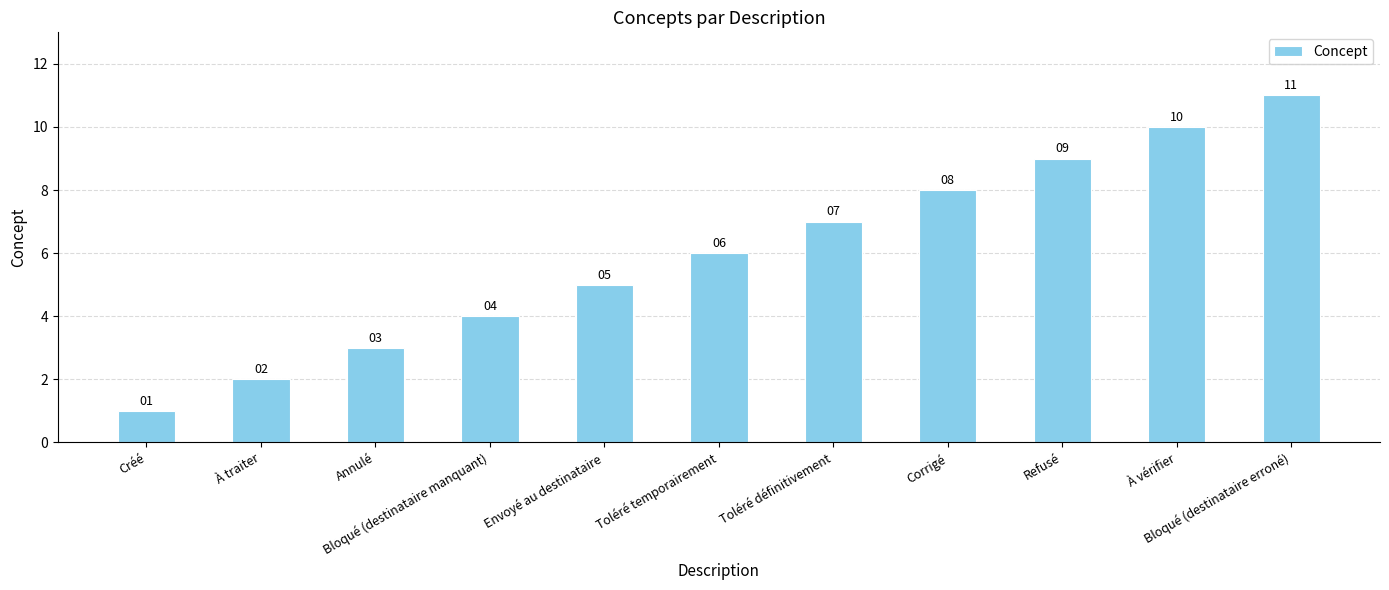

List the labels in order of value, smallest first.

Créé, À traiter, Annulé, Bloqué (destinataire manquant), Envoyé au destinataire, Toléré temporairement, Toléré définitivement, Corrigé, Refusé, À vérifier, Bloqué (destinataire erroné)